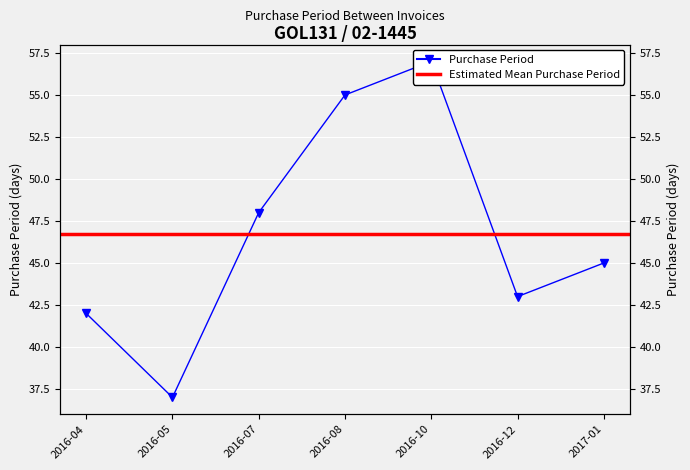

Rank the categories by value from lowest to highest.

2016-05, 2016-04, 2016-12, 2017-01, 2016-07, 2016-08, 2016-10